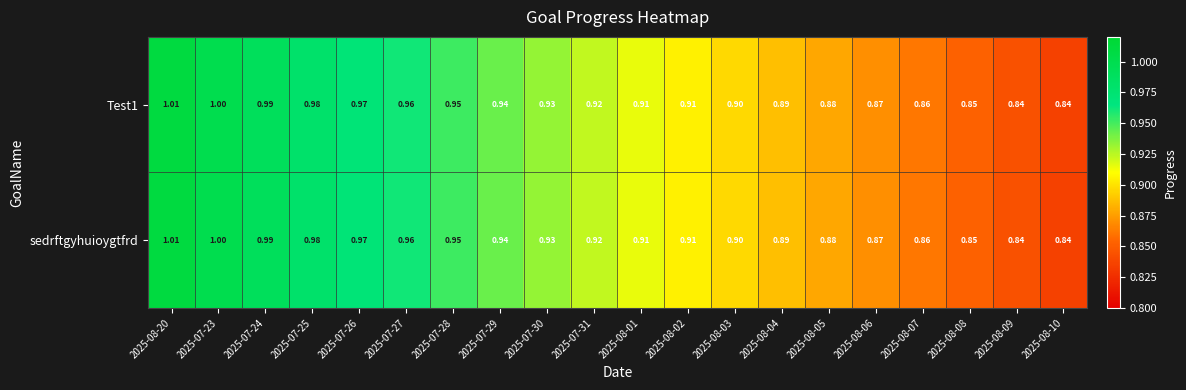

Is the value of sedrftgyhuioygtfrd at 2025-08-09 greater than the value of Test1 at 2025-07-25?

No